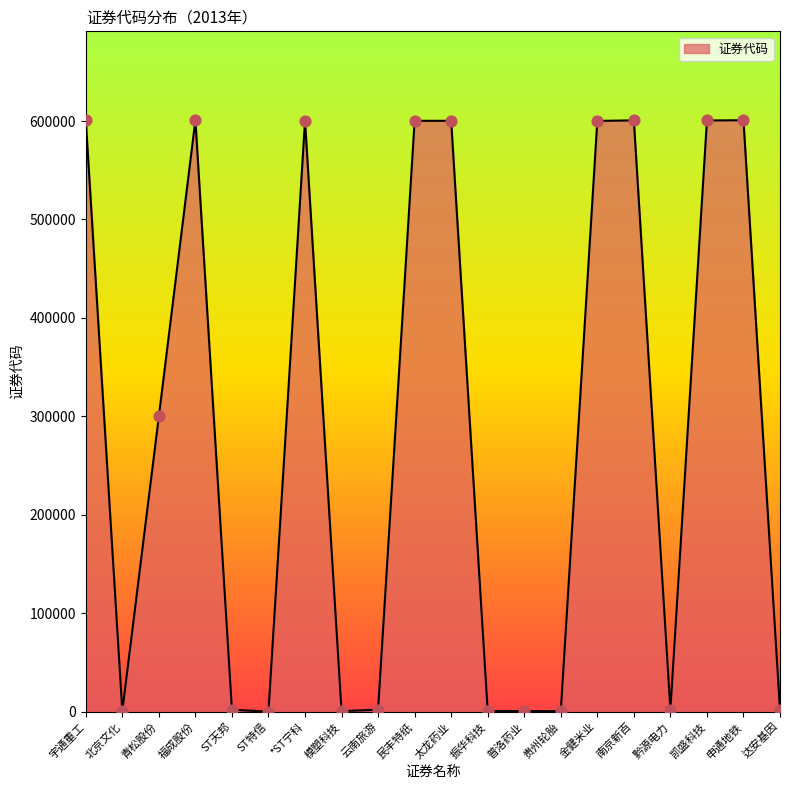

What is the change in value from 北京文化 to 凯盛科技?

+599750